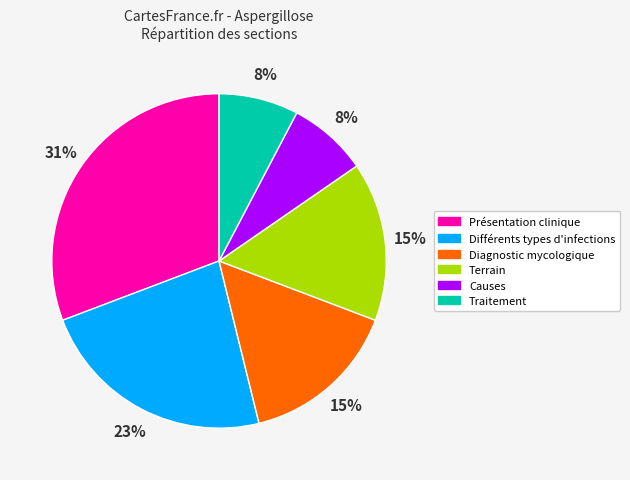

True or false: Causes accounts for 8% of the total.

True